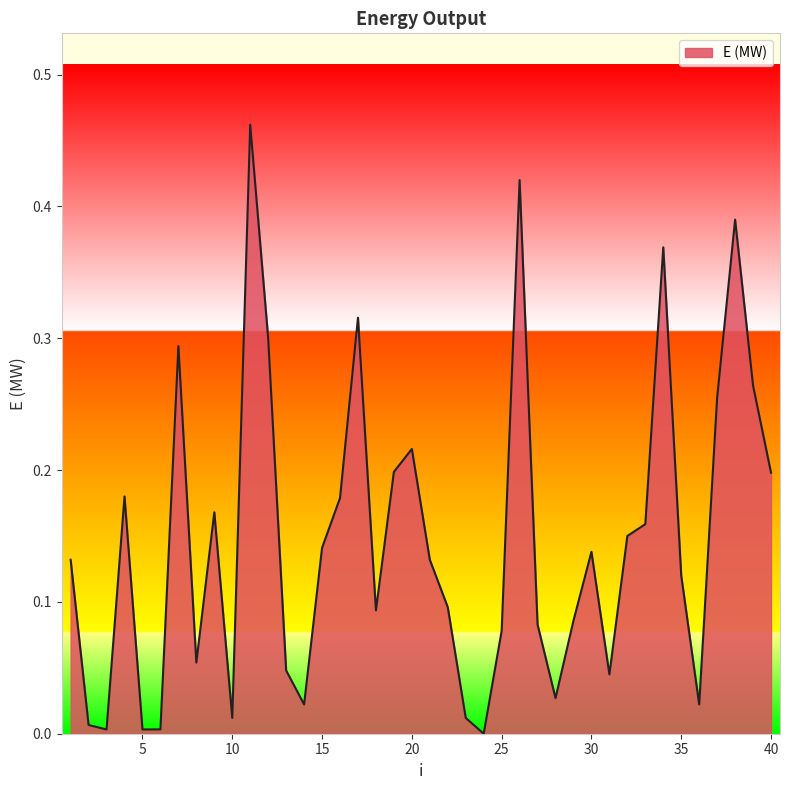

Which label corresponds to the largest value in the chart?

11